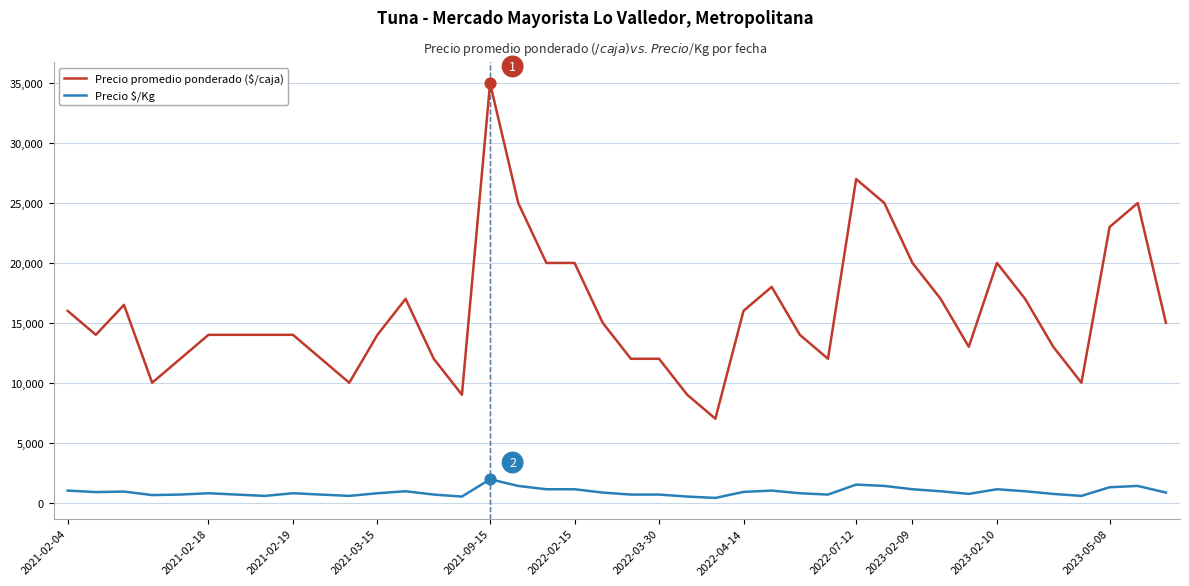

Which series has the largest range (max minus min)?

Precio promedio ponderado ($/caja)